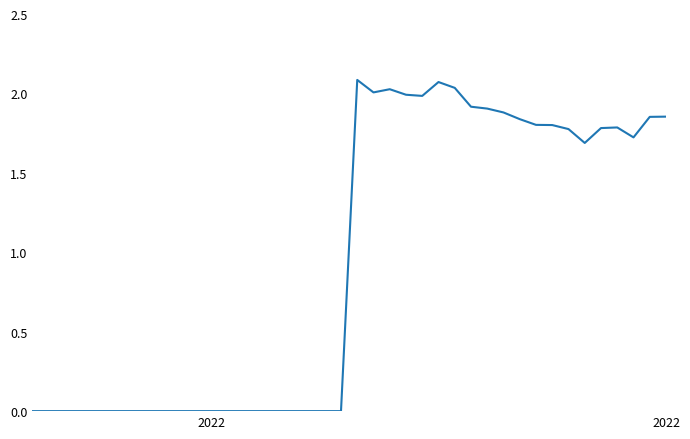

Does the chart have visible grid lines?

No